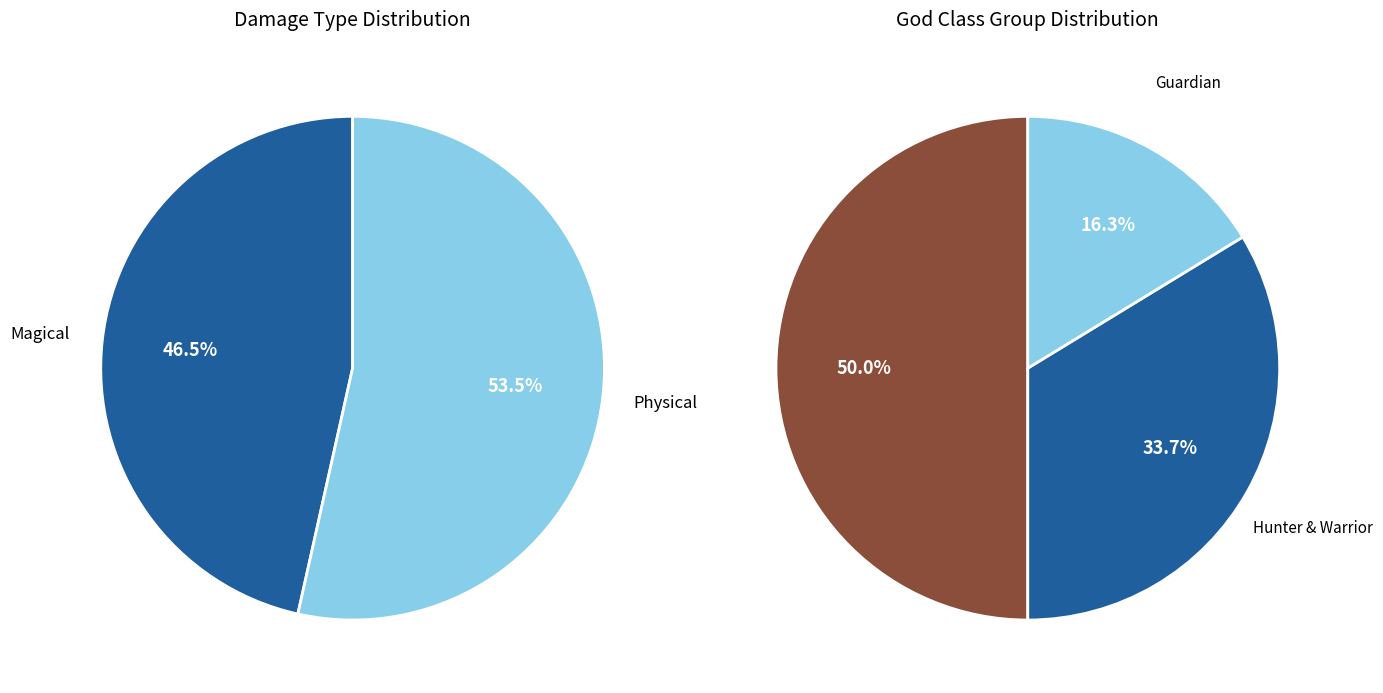

How many slices are in this pie chart?

2